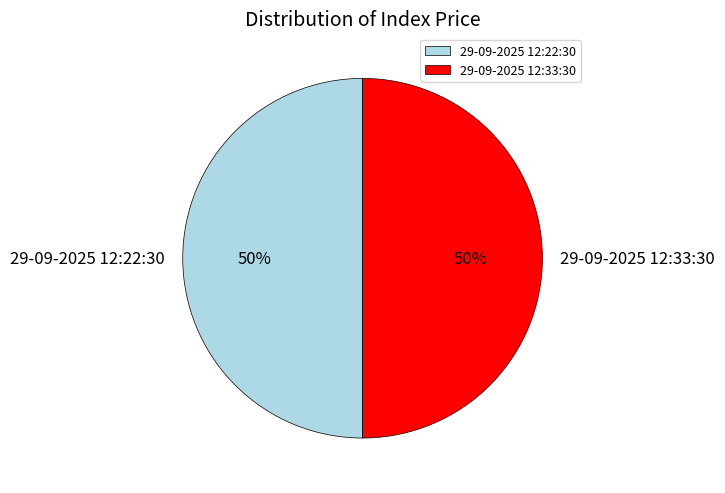

To the nearest percent, what is the combined percentage of 29-09-2025 12:33:30 and 29-09-2025 12:22:30?

100%